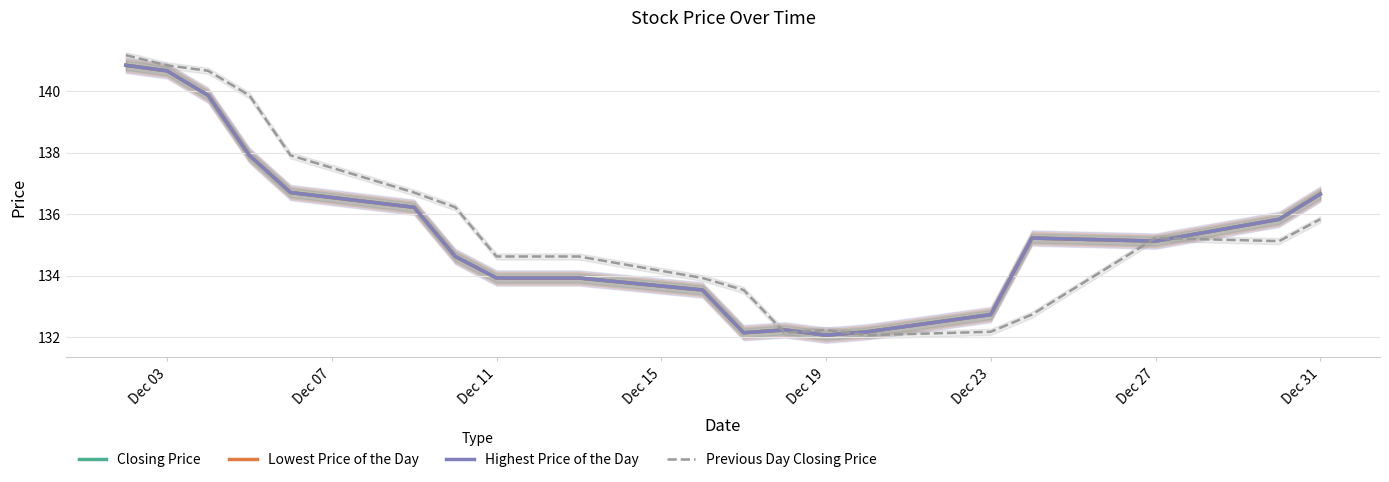

Is this an area chart (filled region under the line)?

No